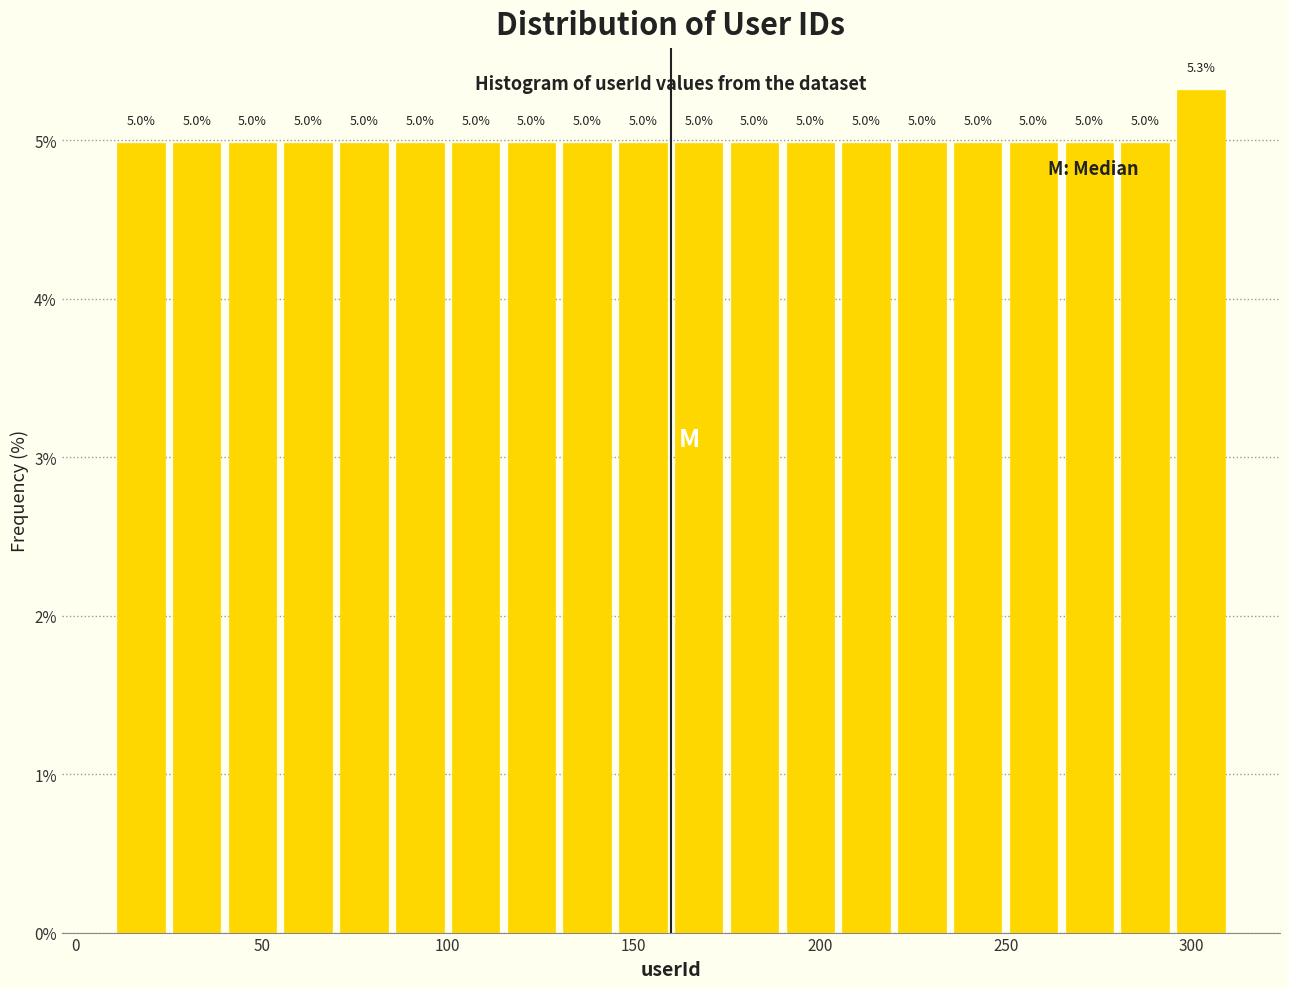

Read against the x-axis, roughly where is the centre of the tallest bar?

305